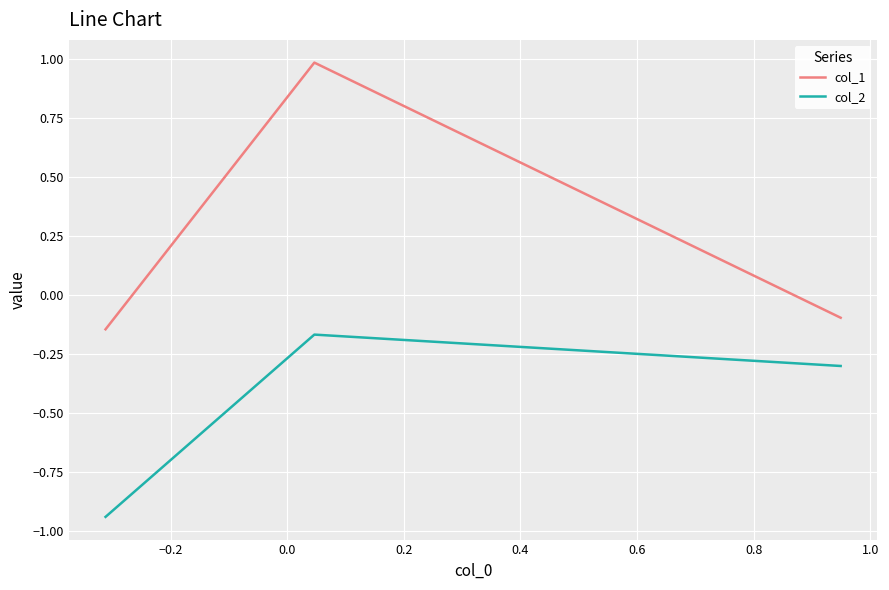

What is the greatest value displayed?

1.0